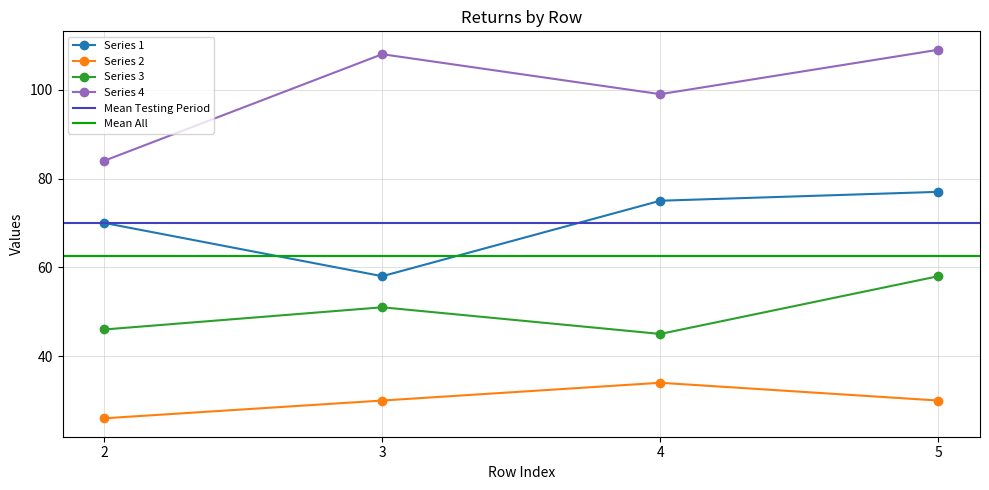

Rank the series by their maximum value, from lowest to highest.

Series 2, Series 3, Series 1, Series 4